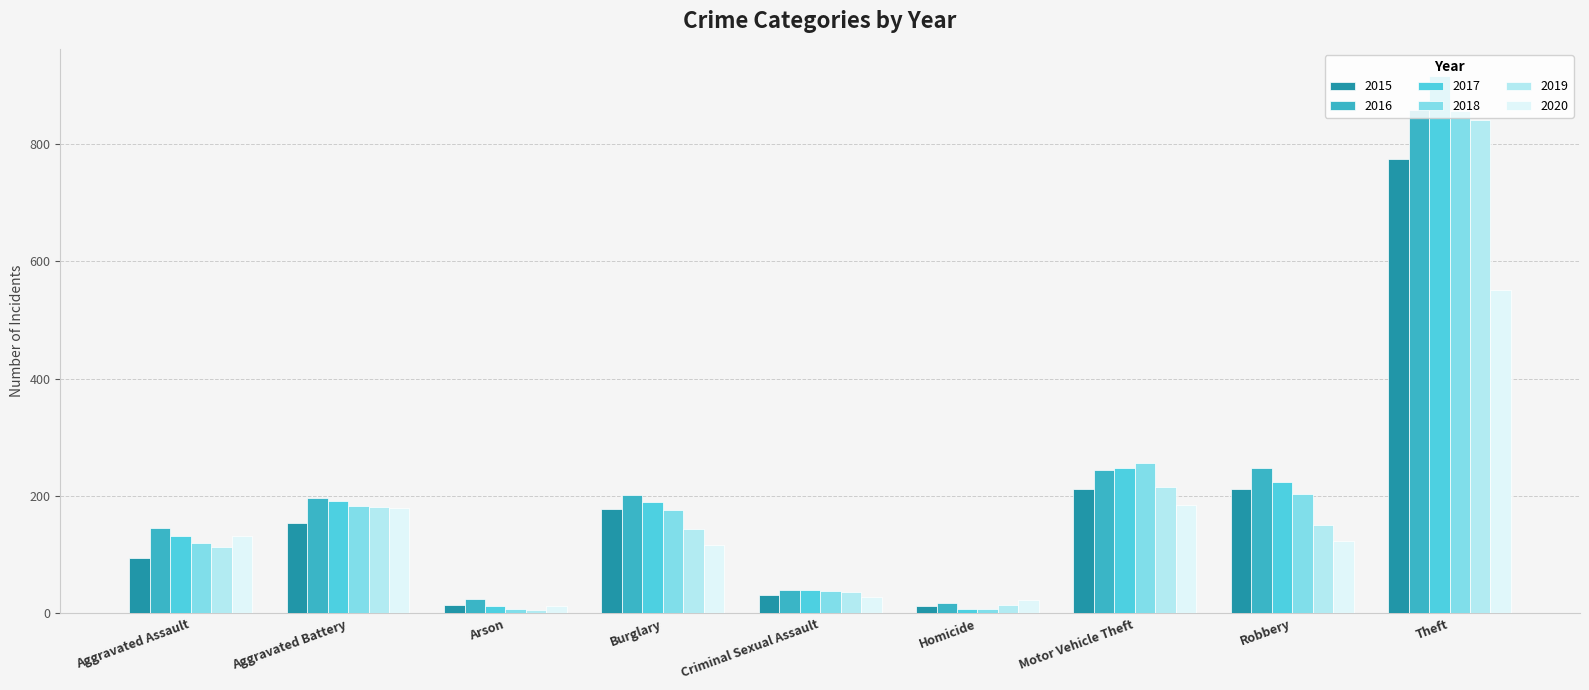

What is the difference between the maximum and minimum values in the 2019 series?

835